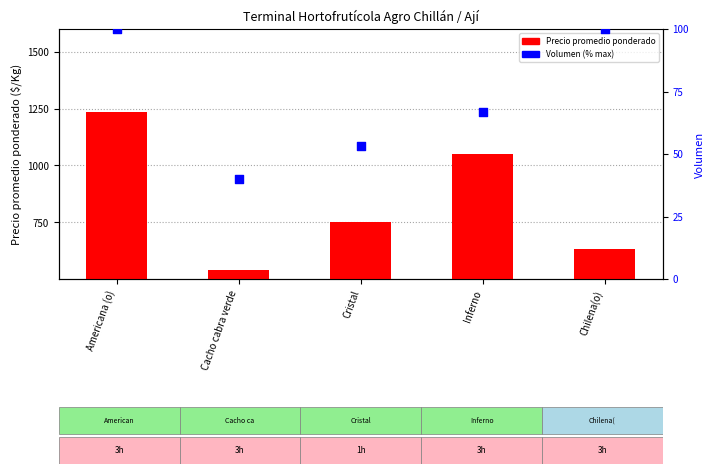

What is the total value across all series at Inferno?

1116.7